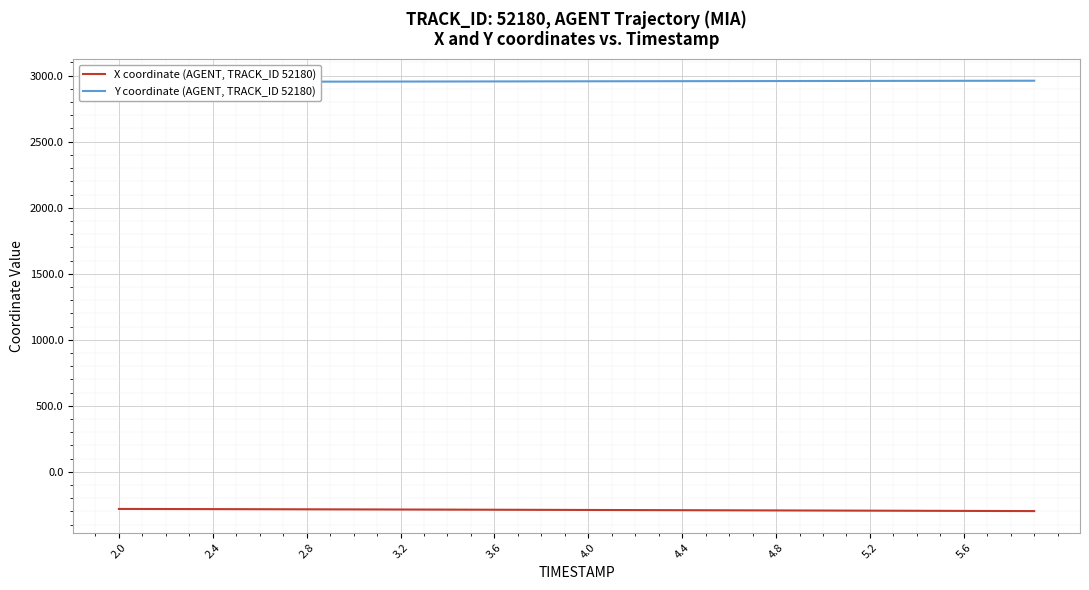

Which series has the widest spread of values?

X coordinate (AGENT, TRACK_ID 52180)